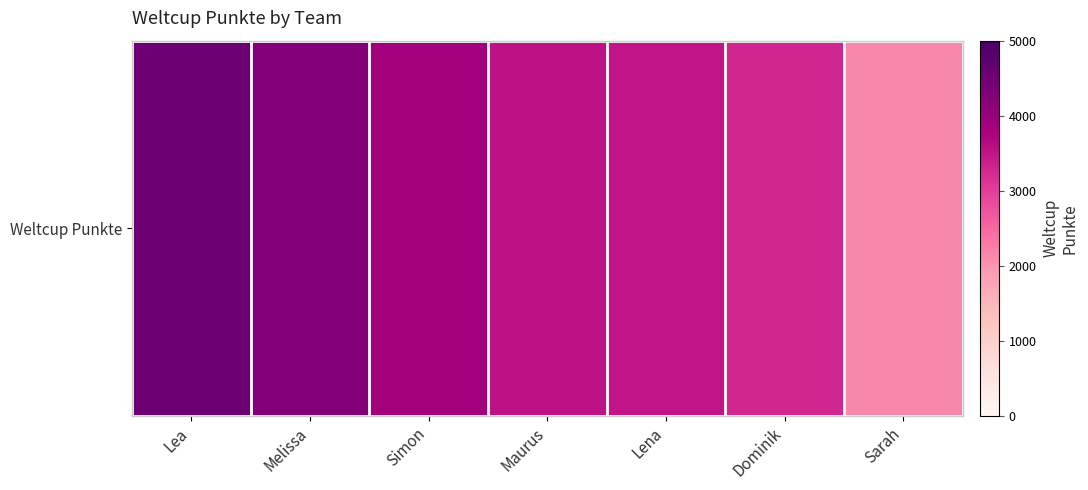

What is the change in value from Melissa to Lena?

-769